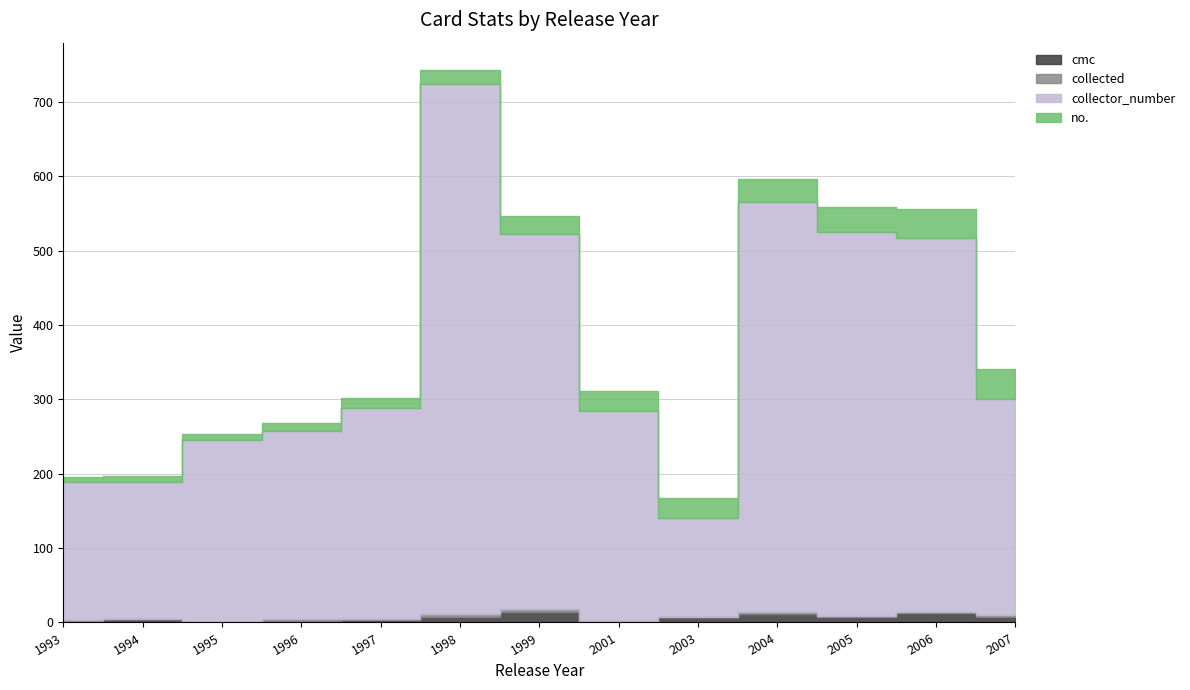

The cmc series shows 1.5 at 1995. True or false?

False